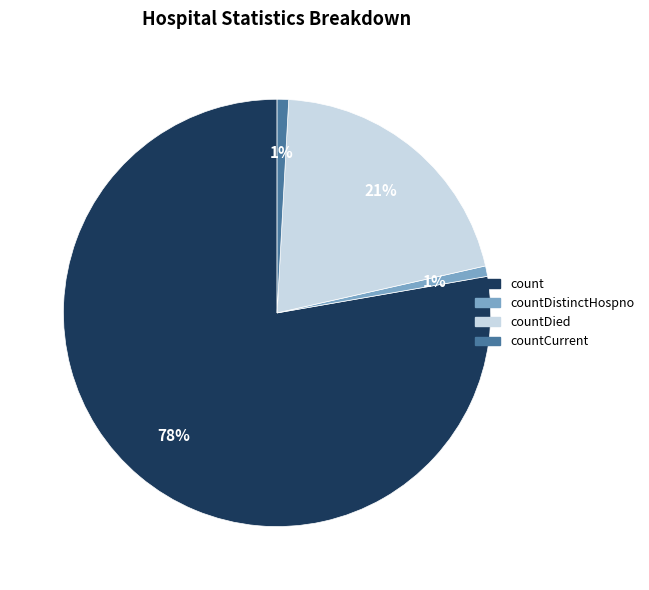

How many slices are in this pie chart?

4